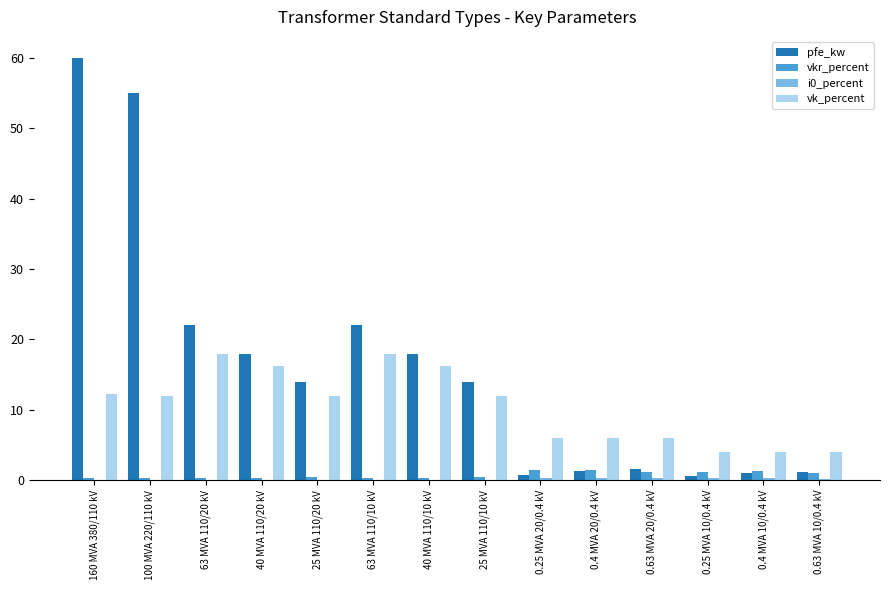

Is the value of vkr_percent at 160 MVA 380/110 kV greater than the value of pfe_kw at 25 MVA 110/20 kV?

No